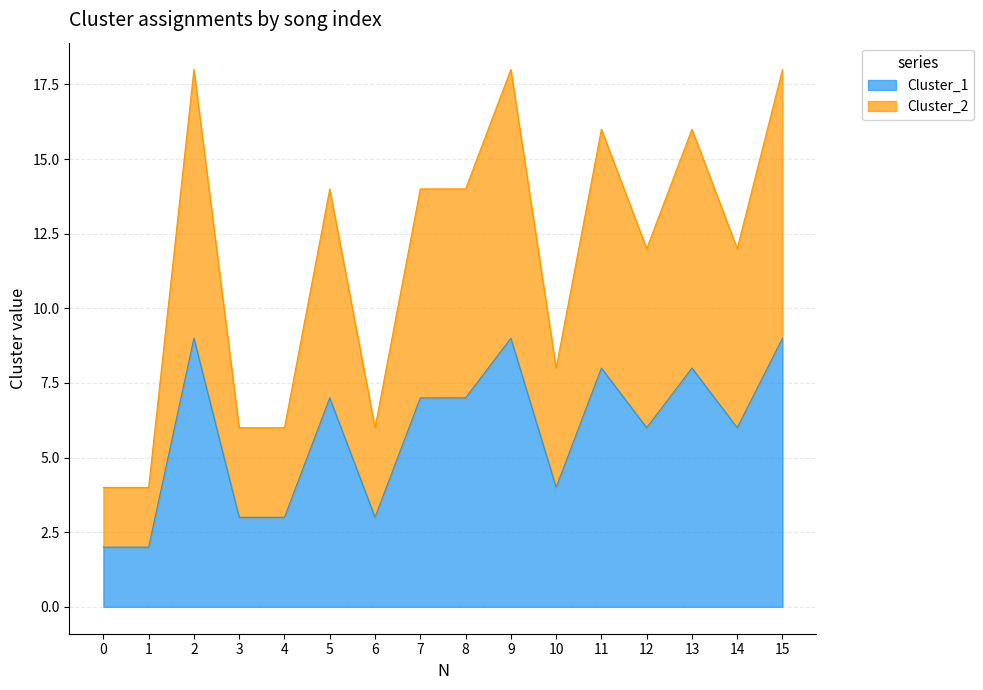

What are all the series names shown in the legend?

Cluster_1, Cluster_2